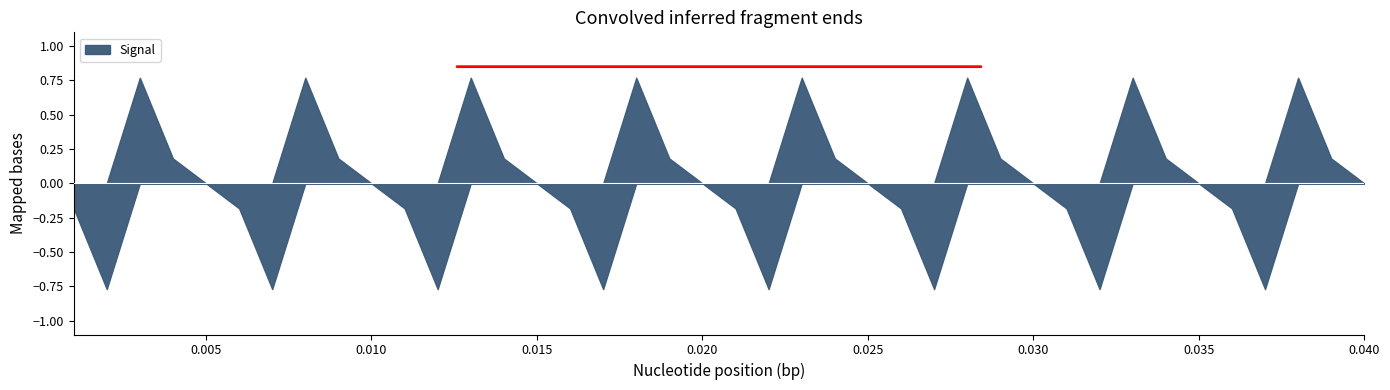

What is the label of the 24th point from the left?

0.024